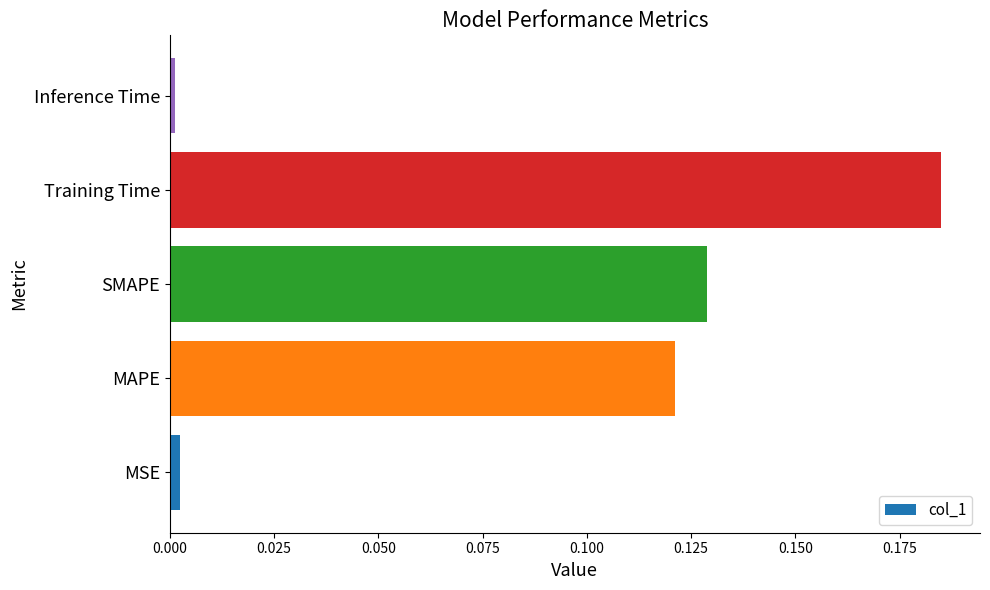

Between MSE and Training Time, which is larger?

Training Time